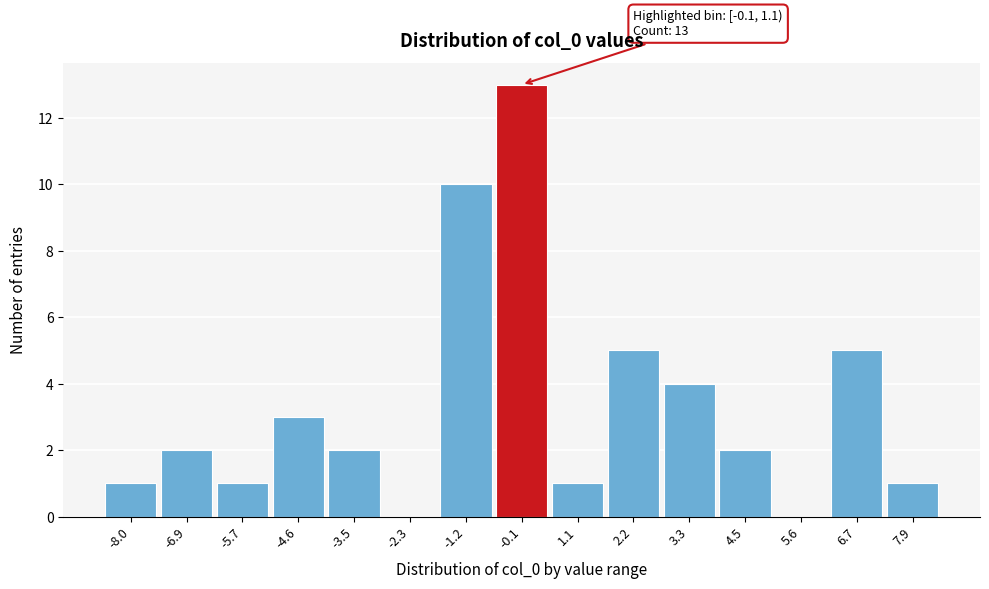

Reading left to right, transcribe all the data shown in this chart.

-8.0=1	-6.9=2	-5.7=1	-4.6=3	-3.5=2	-2.3=0	-1.2=10	-0.1=13	1.1=1	2.2=5	3.3=4	4.5=2	5.6=0	6.7=5	7.9=1